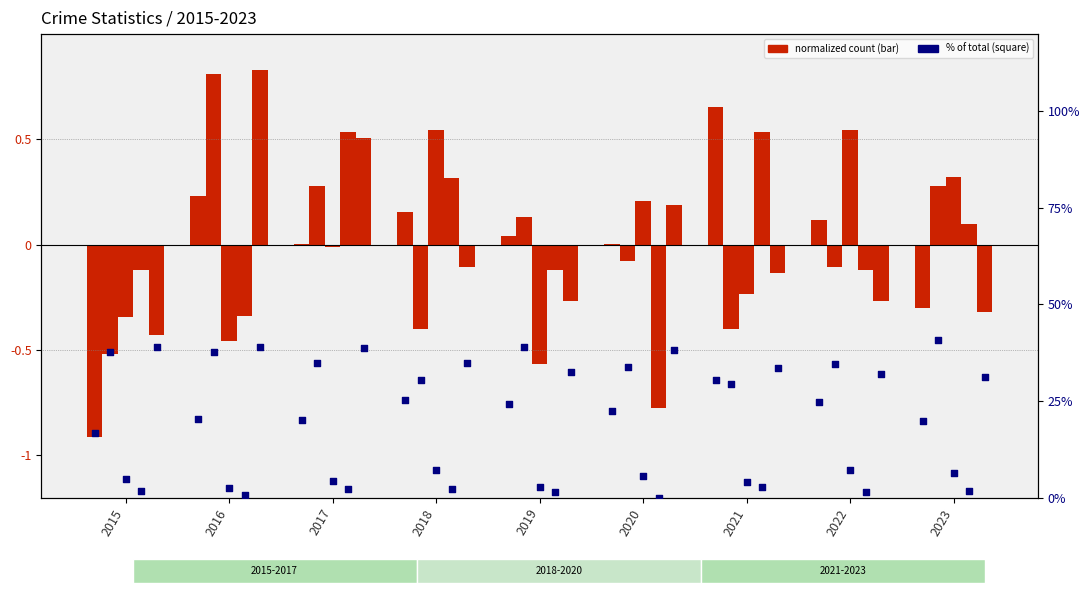

At which category is the sum across all series the highest?

2021